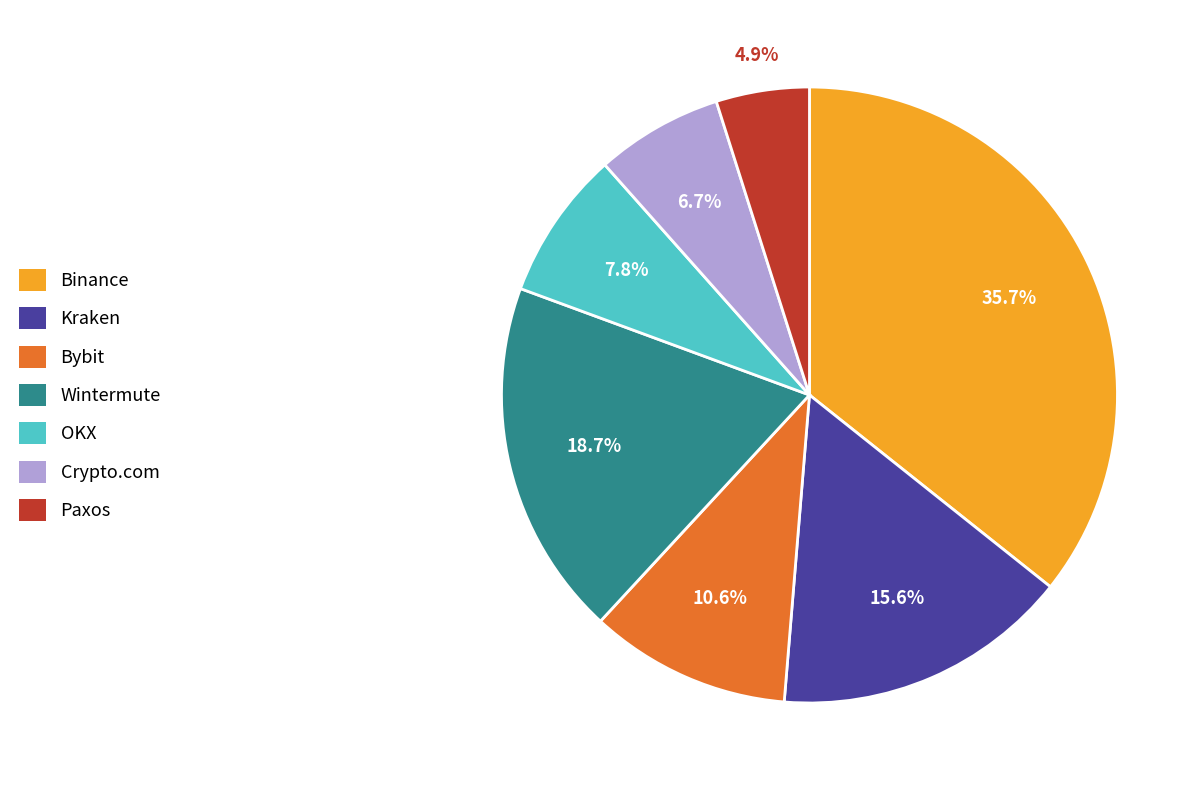

Is there any slice that represents more than half of the pie?

No